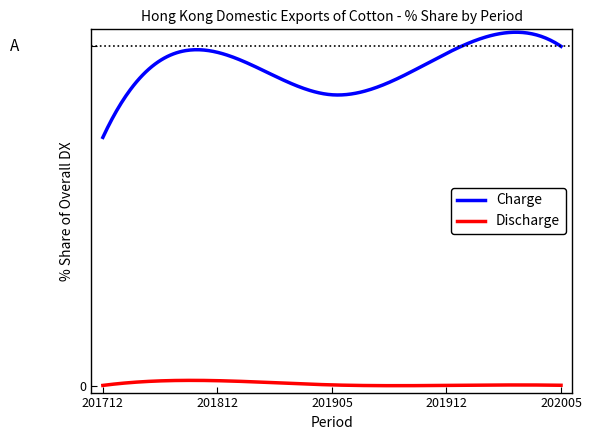

Rank the series by their maximum value, from highest to lowest.

Charge, Discharge